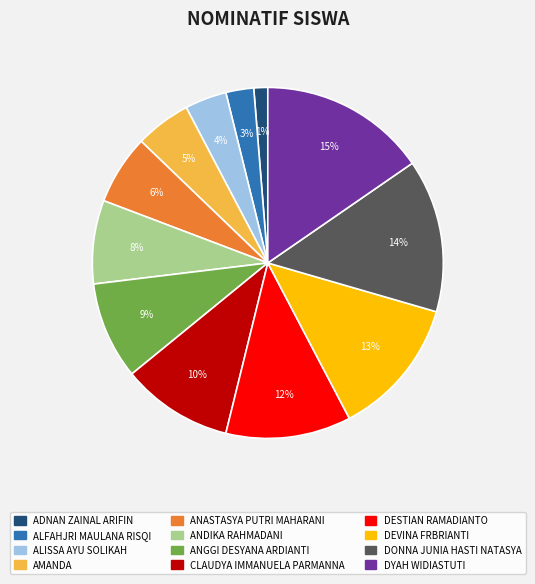

How many slices are in this pie chart?

12